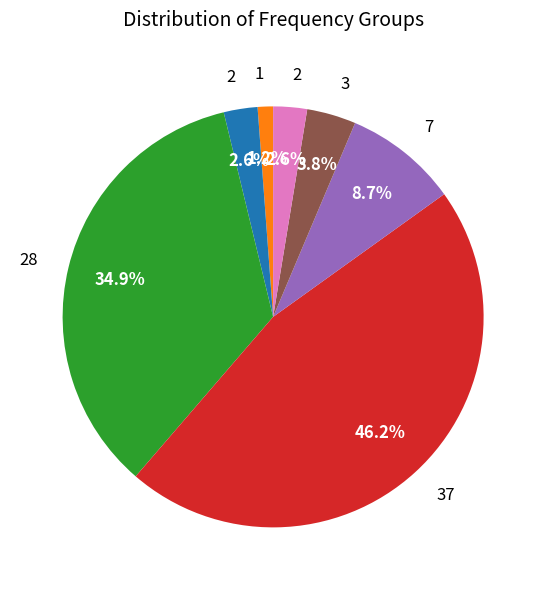

Is there any slice that represents more than half of the pie?

No